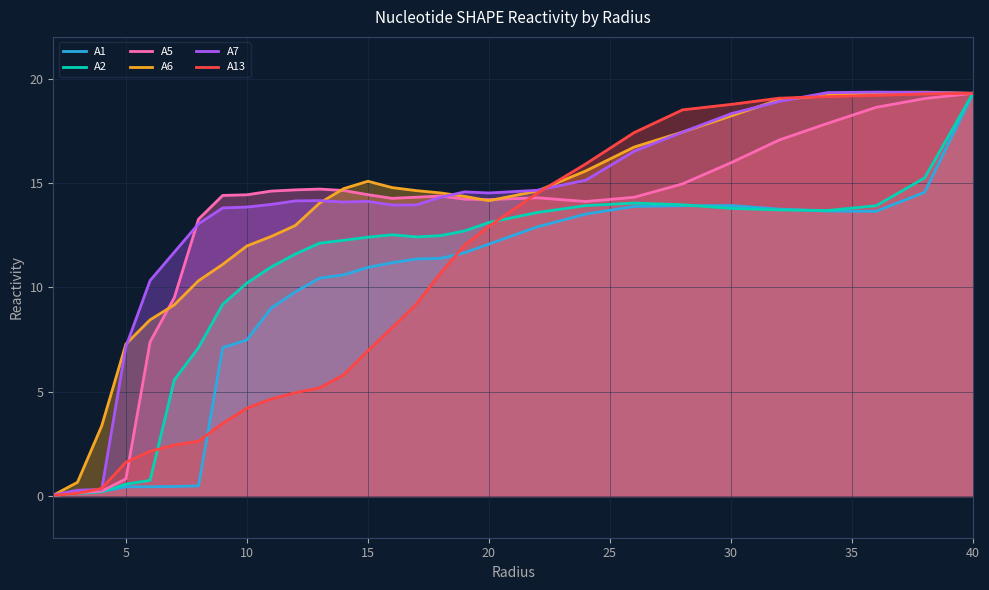

What is the maximum value for A7?

19.4